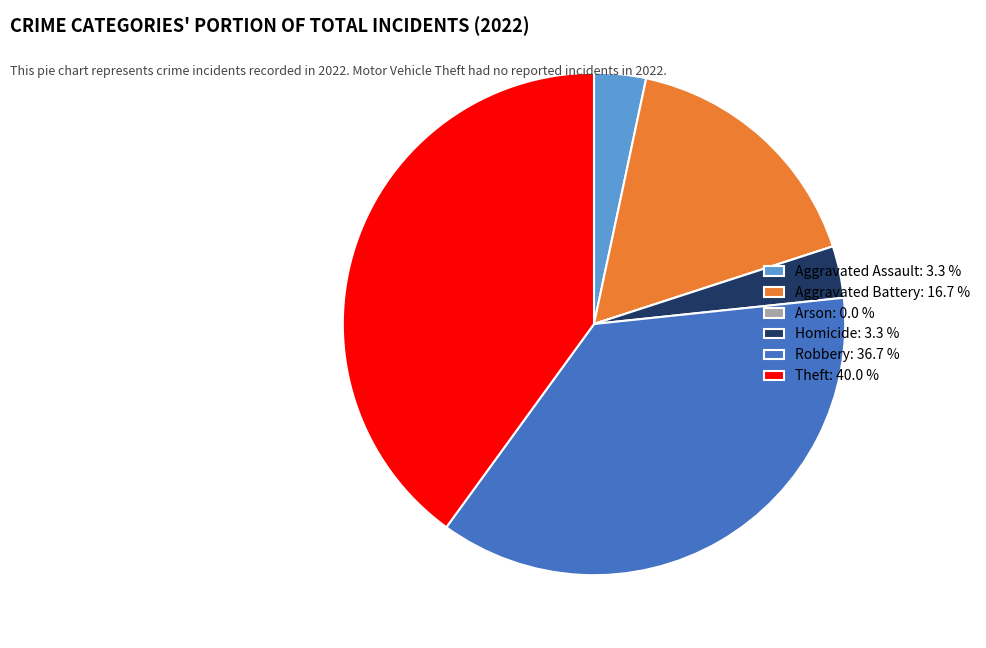

Does Theft: 40.0 % represent more than half of the total?

No